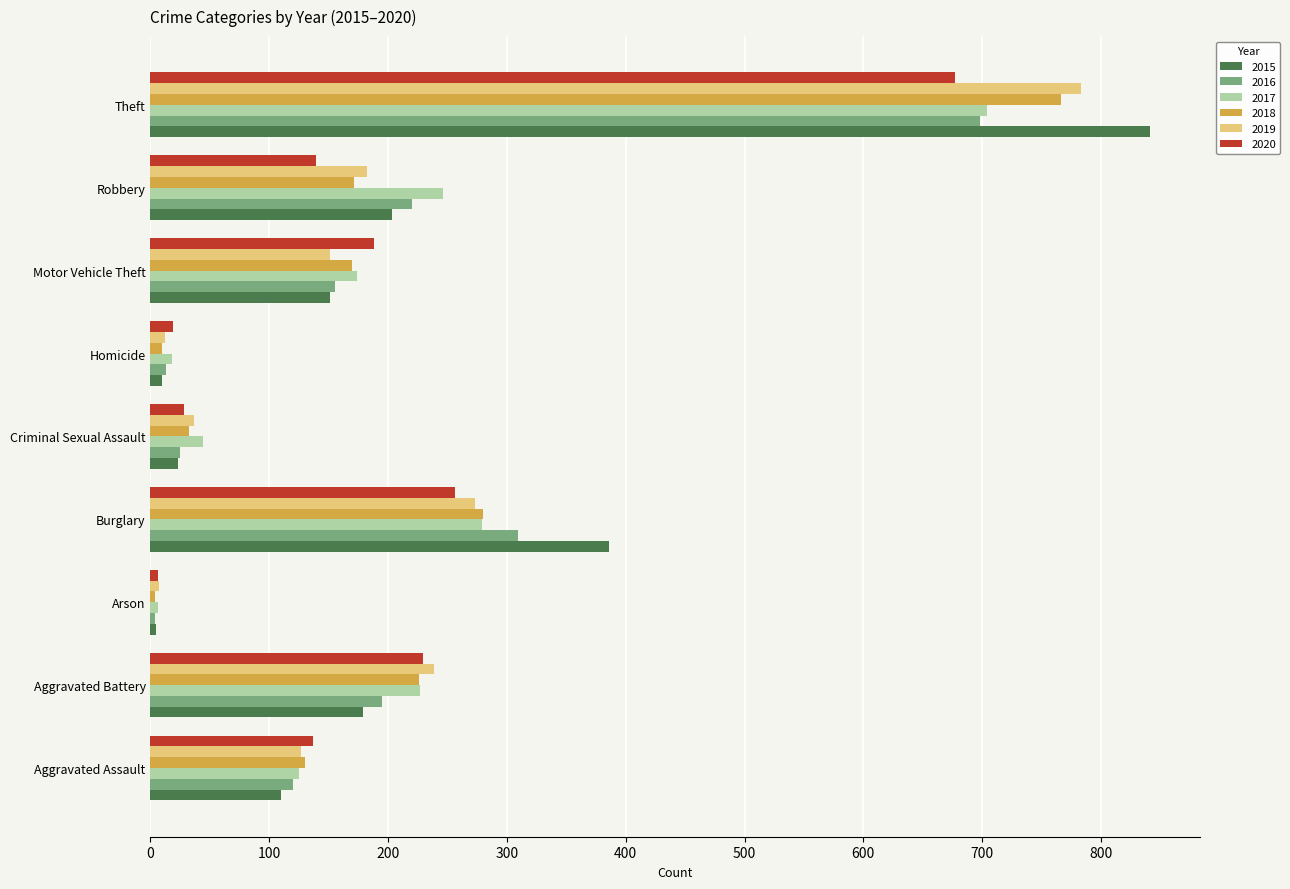

The value of 2018 at Aggravated Battery is 304. True or false?

False